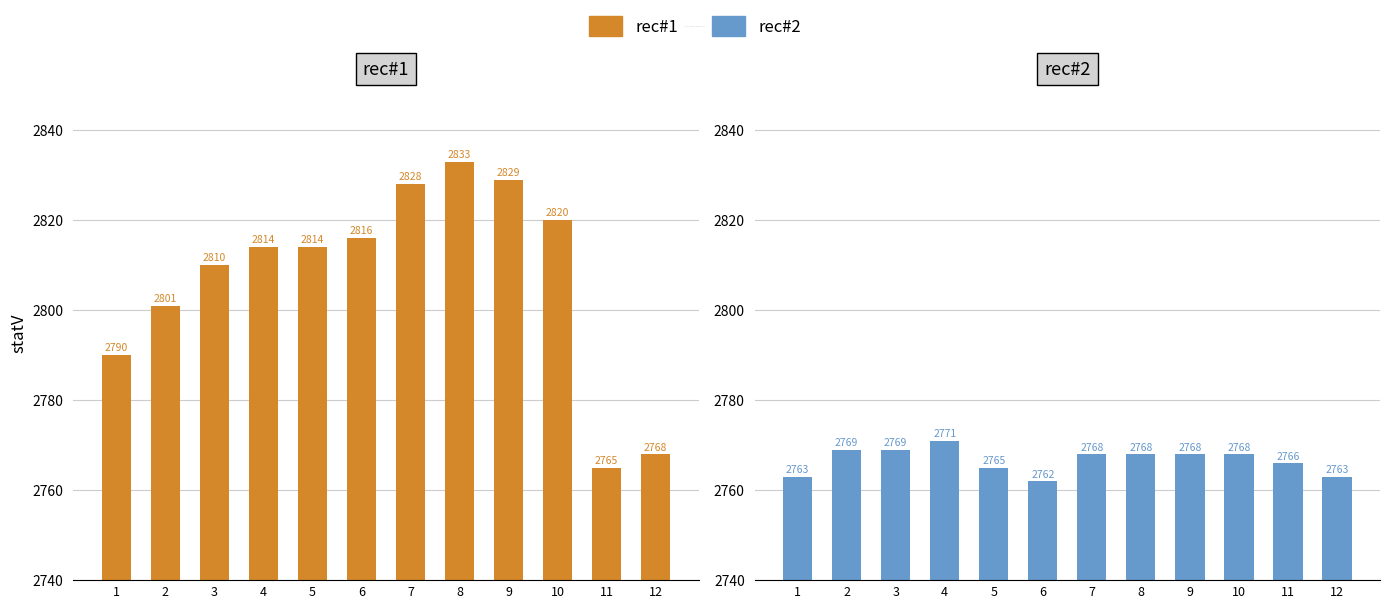

What is the minimum value for rec#1?

2765